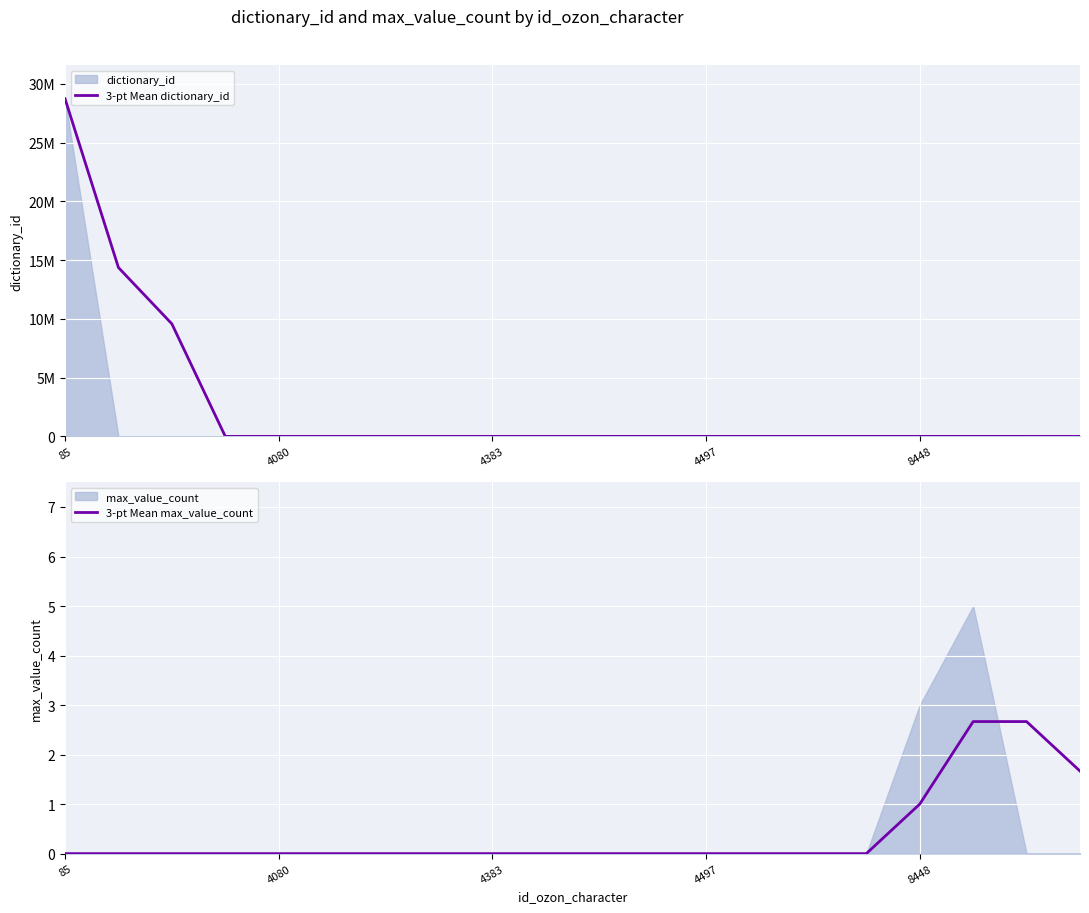

True or false: 3-pt Mean max_value_count has a value of -1.5 at 4383.

False